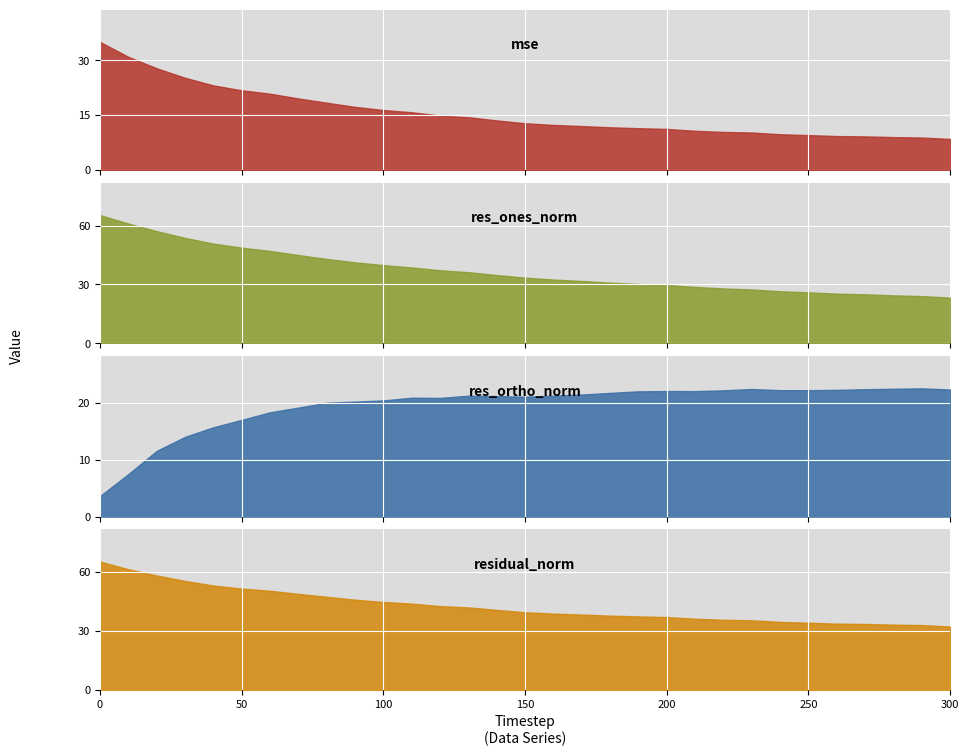

What is the value of the res_ortho_norm point at the 23rd from the left?

22.2